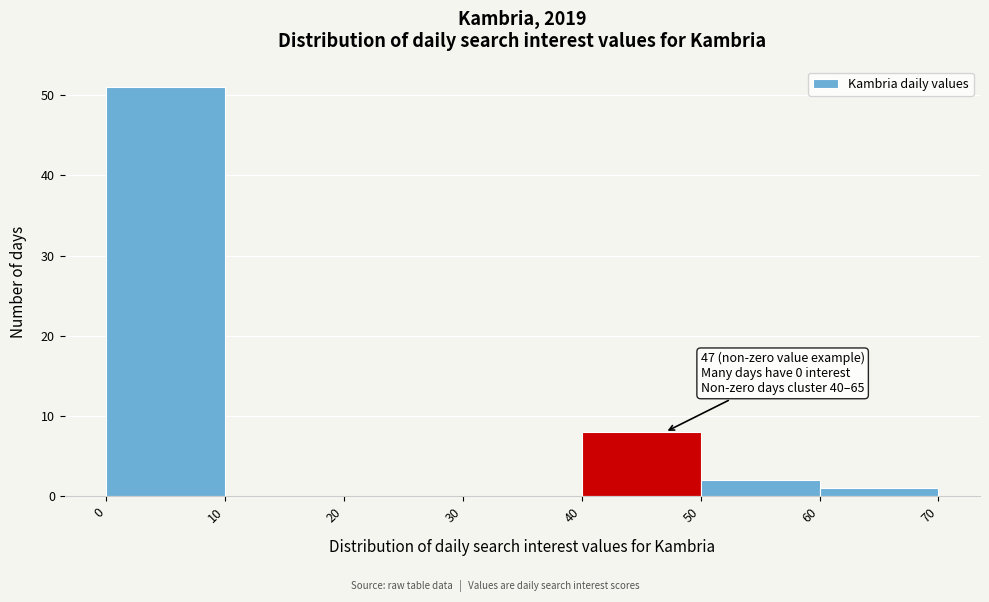

Which range on the x-axis has the tallest bar?

0 to 10